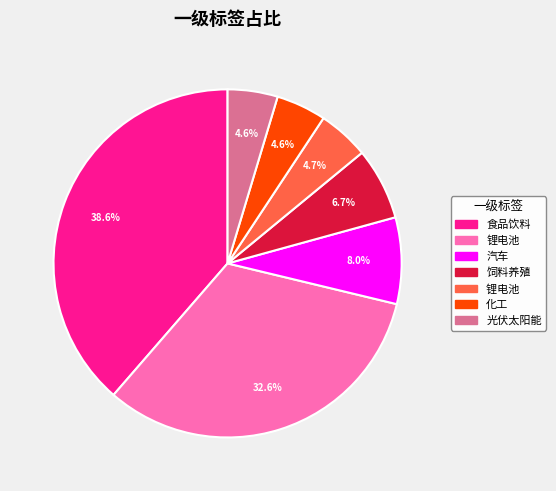

Is there a majority slice in this chart?

No